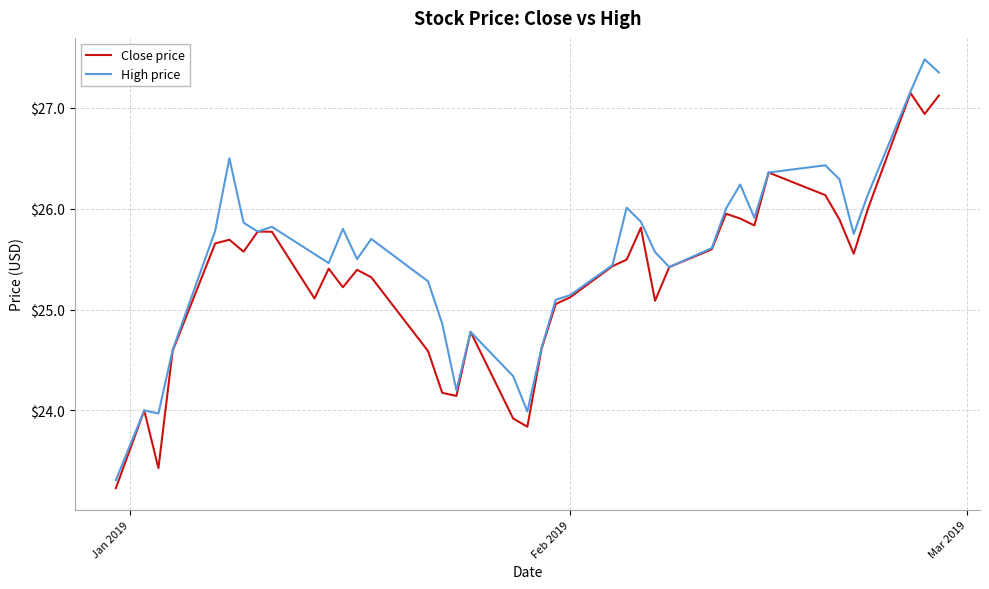

Which series has the widest spread of values?

High price